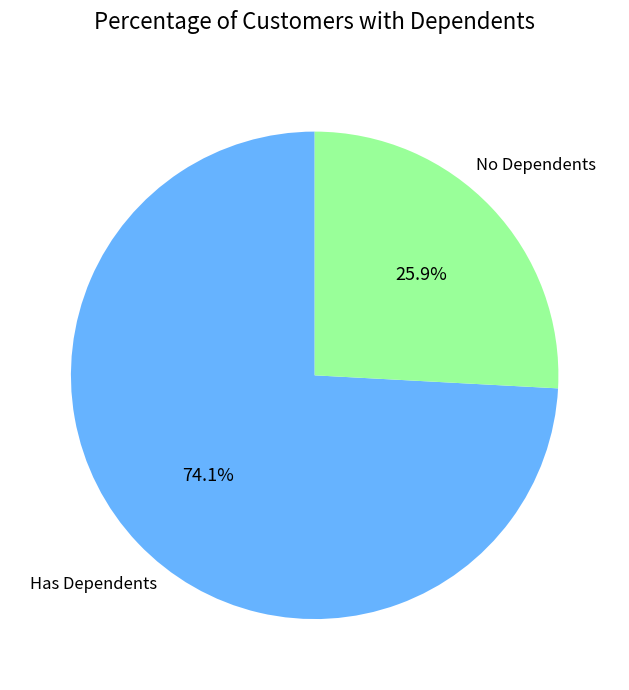

Does any single category account for the majority?

Yes